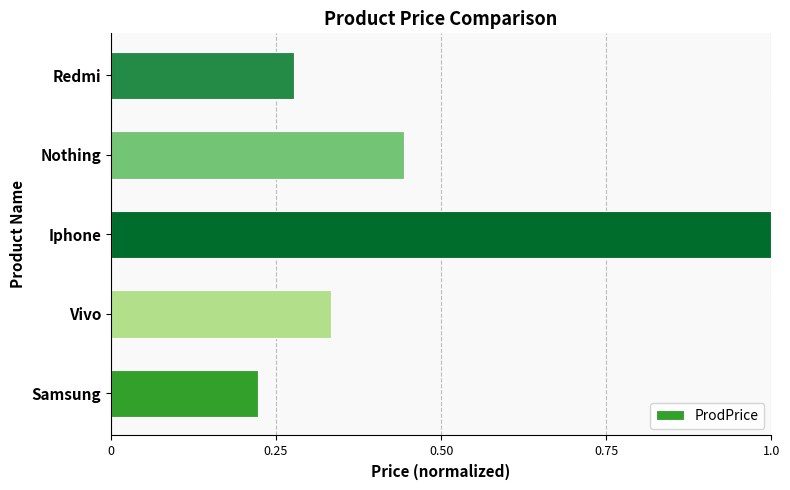

The chart shows a value of 0.4 at Samsung. True or false?

False